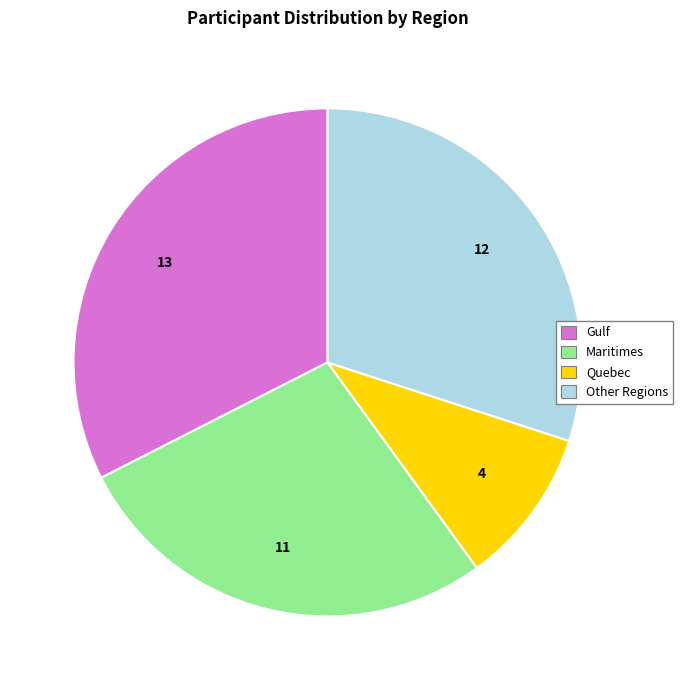

Is there a majority slice in this chart?

No